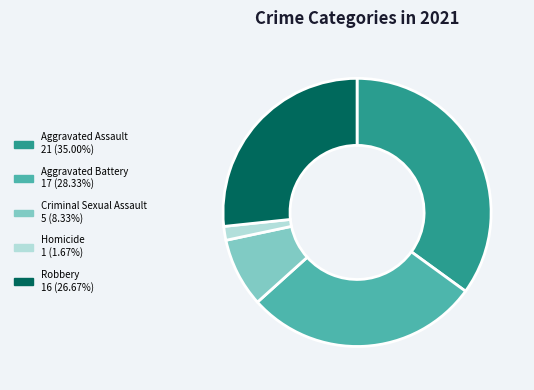

Does Criminal Sexual Assault account for over 50% of the chart?

No